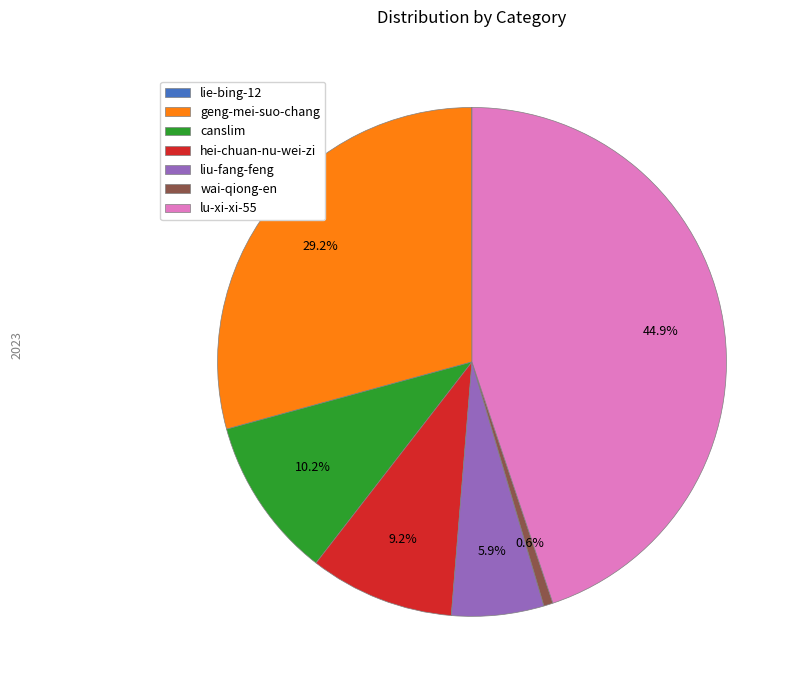

Which category has the biggest portion of the pie?

lu-xi-xi-55